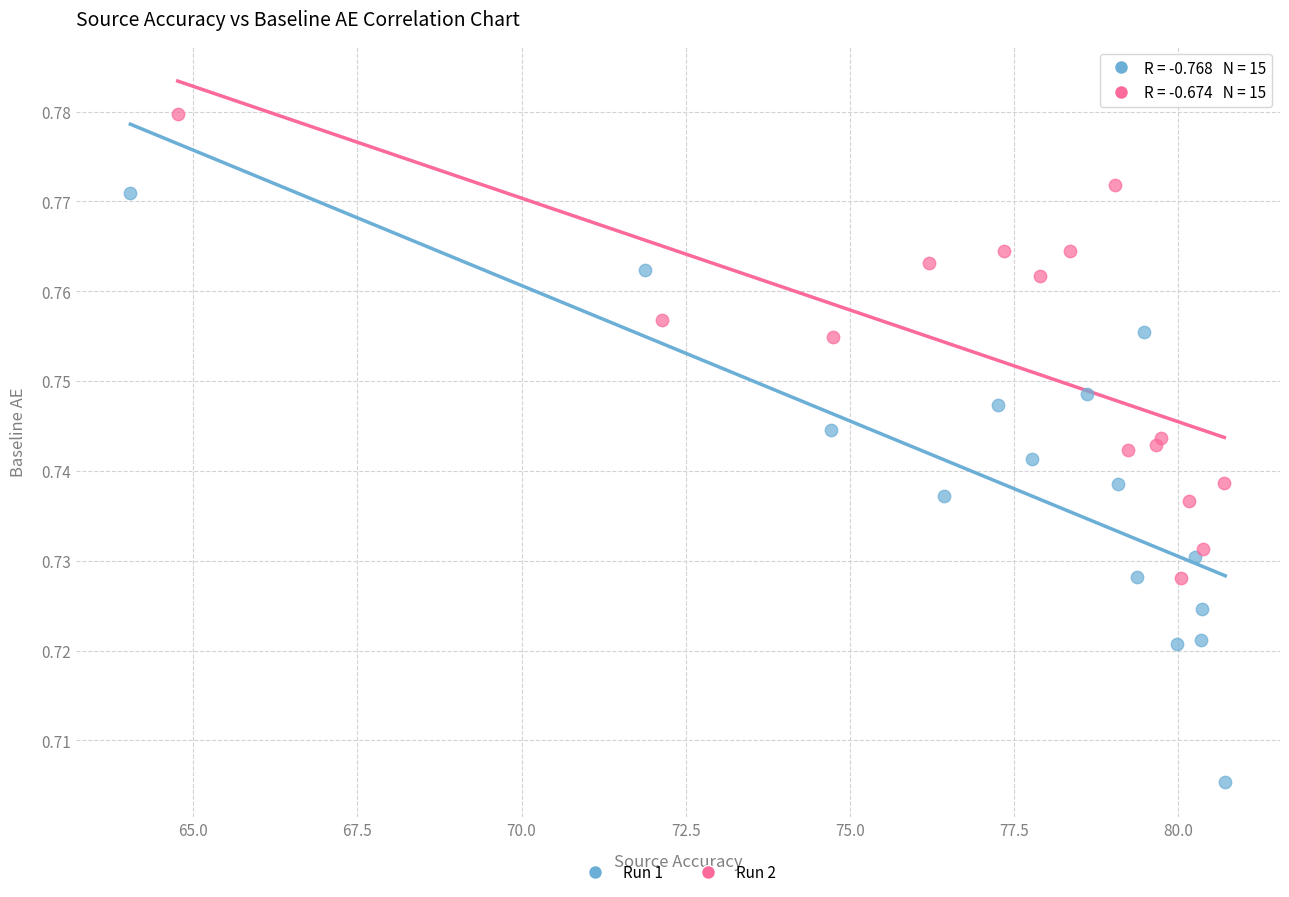

Which series has the largest Y range (max minus min)?

Run 1